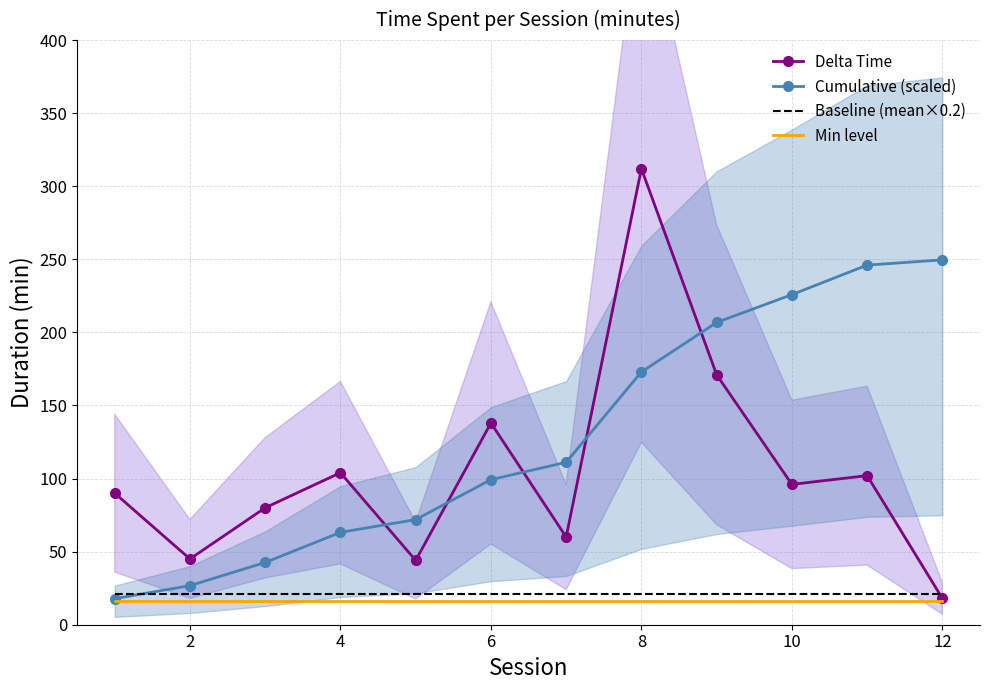

How many series are shown in this chart?

4